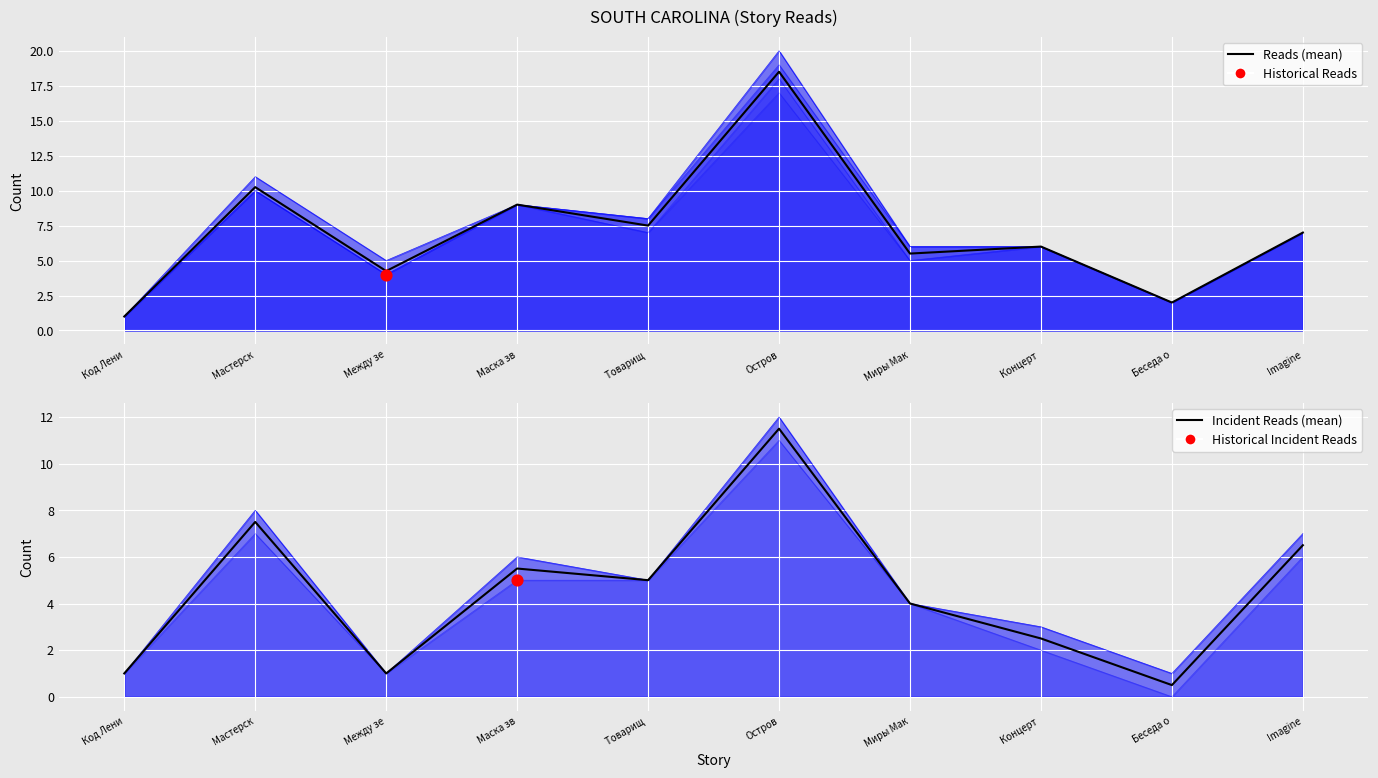

Between Беседа о and Код Лени, which is larger?

Код Лени